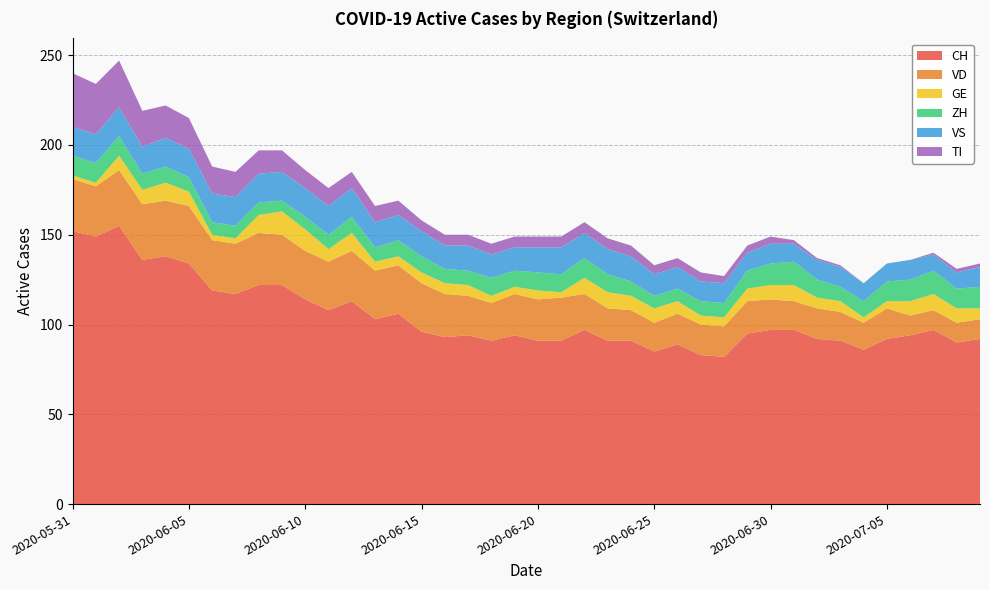

Reading left to right, extract all data points from this chart.

CH: 2020-05-31=152	2020-06-01=149	2020-06-02=155	2020-06-03=136	2020-06-04=138	2020-06-05=134	2020-06-06=119	2020-06-07=117	2020-06-08=122	2020-06-09=122	2020-06-10=114	2020-06-11=108	2020-06-12=113	2020-06-13=103	2020-06-14=106	2020-06-15=96	2020-06-16=93	2020-06-17=94	2020-06-18=91	2020-06-19=94	2020-06-20=91	2020-06-21=91	2020-06-22=97	2020-06-23=91	2020-06-24=91	2020-06-25=85	2020-06-26=89	2020-06-27=83	2020-06-28=82	2020-06-29=95	2020-06-30=97	2020-07-01=97	2020-07-02=92	2020-07-03=91	2020-07-04=86	2020-07-05=92	2020-07-06=94	2020-07-07=97	2020-07-08=90	2020-07-09=92
VD: 2020-05-31=29	2020-06-01=28	2020-06-02=31	2020-06-03=31	2020-06-04=31	2020-06-05=32	2020-06-06=28	2020-06-07=28	2020-06-08=29	2020-06-09=28	2020-06-10=27	2020-06-11=27	2020-06-12=28	2020-06-13=27	2020-06-14=27	2020-06-15=27	2020-06-16=24	2020-06-17=22	2020-06-18=21	2020-06-19=23	2020-06-20=23	2020-06-21=24	2020-06-22=20	2020-06-23=18	2020-06-24=17	2020-06-25=16	2020-06-26=17	2020-06-27=17	2020-06-28=17	2020-06-29=18	2020-06-30=17	2020-07-01=16	2020-07-02=17	2020-07-03=16	2020-07-04=15	2020-07-05=17	2020-07-06=11	2020-07-07=11	2020-07-08=11	2020-07-09=11
GE: 2020-05-31=2	2020-06-01=2	2020-06-02=8	2020-06-03=8	2020-06-04=10	2020-06-05=8	2020-06-06=3	2020-06-07=3	2020-06-08=10	2020-06-09=13	2020-06-10=12	2020-06-11=7	2020-06-12=10	2020-06-13=5	2020-06-14=5	2020-06-15=6	2020-06-16=6	2020-06-17=6	2020-06-18=4	2020-06-19=4	2020-06-20=5	2020-06-21=3	2020-06-22=9	2020-06-23=9	2020-06-24=8	2020-06-25=8	2020-06-26=7	2020-06-27=5	2020-06-28=5	2020-06-29=7	2020-06-30=8	2020-07-01=9	2020-07-02=6	2020-07-03=6	2020-07-04=3	2020-07-05=4	2020-07-06=8	2020-07-07=9	2020-07-08=8	2020-07-09=6
ZH: 2020-05-31=11	2020-06-01=11	2020-06-02=11	2020-06-03=9	2020-06-04=9	2020-06-05=8	2020-06-06=7	2020-06-07=7	2020-06-08=7	2020-06-09=6	2020-06-10=7	2020-06-11=8	2020-06-12=9	2020-06-13=8	2020-06-14=9	2020-06-15=9	2020-06-16=8	2020-06-17=8	2020-06-18=10	2020-06-19=9	2020-06-20=10	2020-06-21=10	2020-06-22=11	2020-06-23=10	2020-06-24=8	2020-06-25=7	2020-06-26=7	2020-06-27=8	2020-06-28=8	2020-06-29=10	2020-06-30=12	2020-07-01=13	2020-07-02=10	2020-07-03=8	2020-07-04=9	2020-07-05=11	2020-07-06=12	2020-07-07=13	2020-07-08=11	2020-07-09=12
VS: 2020-05-31=16	2020-06-01=16	2020-06-02=16	2020-06-03=15	2020-06-04=16	2020-06-05=16	2020-06-06=16	2020-06-07=16	2020-06-08=16	2020-06-09=16	2020-06-10=16	2020-06-11=16	2020-06-12=16	2020-06-13=14	2020-06-14=14	2020-06-15=14	2020-06-16=13	2020-06-17=14	2020-06-18=13	2020-06-19=13	2020-06-20=14	2020-06-21=15	2020-06-22=14	2020-06-23=14	2020-06-24=14	2020-06-25=12	2020-06-26=12	2020-06-27=11	2020-06-28=11	2020-06-29=10	2020-06-30=11	2020-07-01=10	2020-07-02=11	2020-07-03=11	2020-07-04=10	2020-07-05=10	2020-07-06=11	2020-07-07=9	2020-07-08=9	2020-07-09=11
TI: 2020-05-31=30	2020-06-01=28	2020-06-02=26	2020-06-03=20	2020-06-04=18	2020-06-05=17	2020-06-06=15	2020-06-07=14	2020-06-08=13	2020-06-09=12	2020-06-10=10	2020-06-11=10	2020-06-12=9	2020-06-13=9	2020-06-14=8	2020-06-15=6	2020-06-16=6	2020-06-17=6	2020-06-18=6	2020-06-19=6	2020-06-20=6	2020-06-21=6	2020-06-22=6	2020-06-23=6	2020-06-24=6	2020-06-25=5	2020-06-26=5	2020-06-27=5	2020-06-28=4	2020-06-29=4	2020-06-30=4	2020-07-01=2	2020-07-02=1	2020-07-03=1	2020-07-04=0	2020-07-05=0	2020-07-06=0	2020-07-07=1	2020-07-08=2	2020-07-09=2